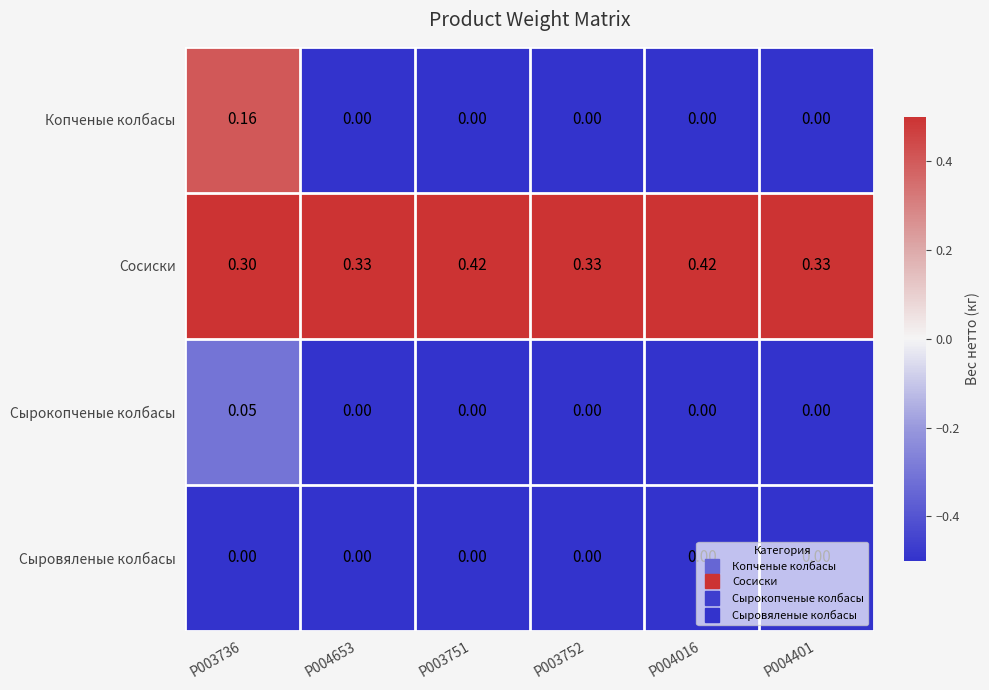

Which series has the largest total across all categories?

Сосиски